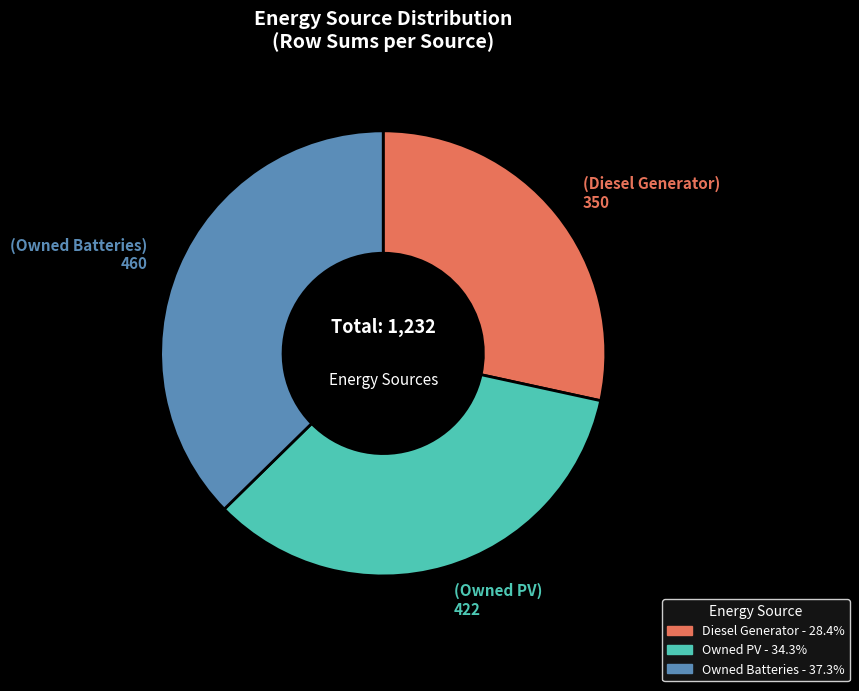

How many segments does this pie chart have?

3